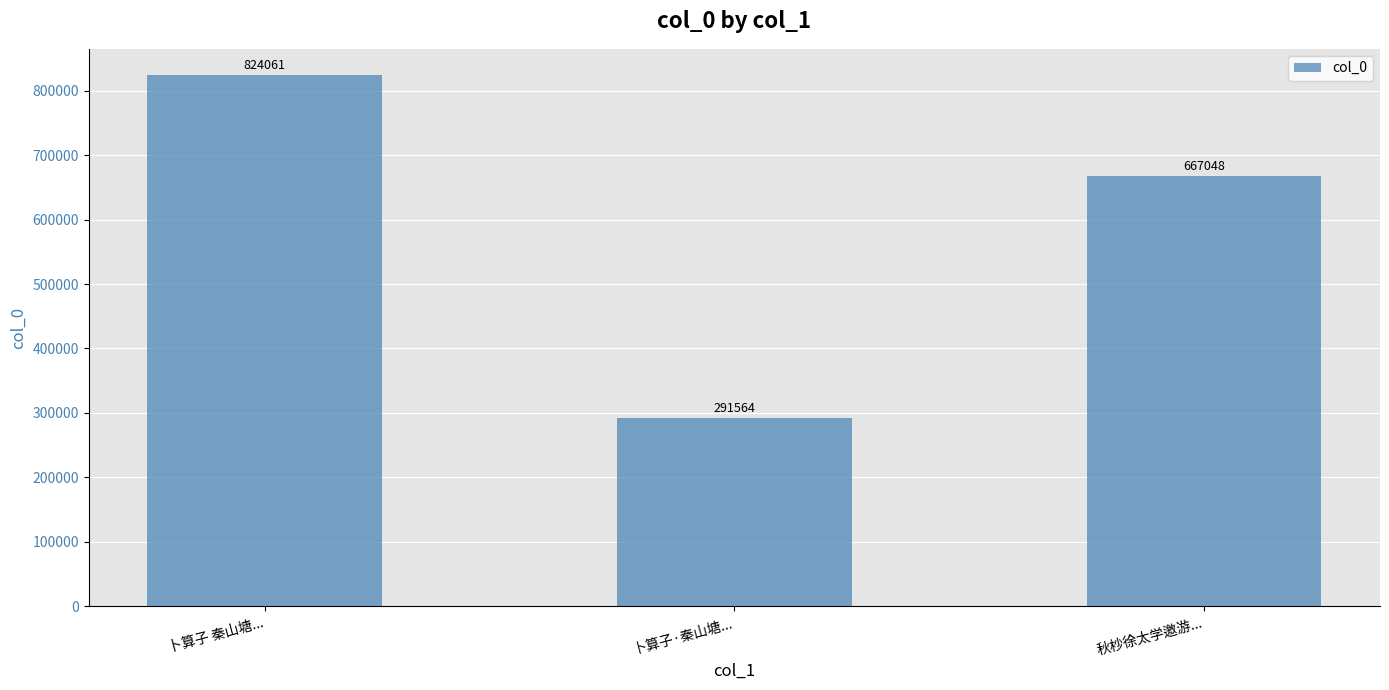

How many bars are there in total?

3